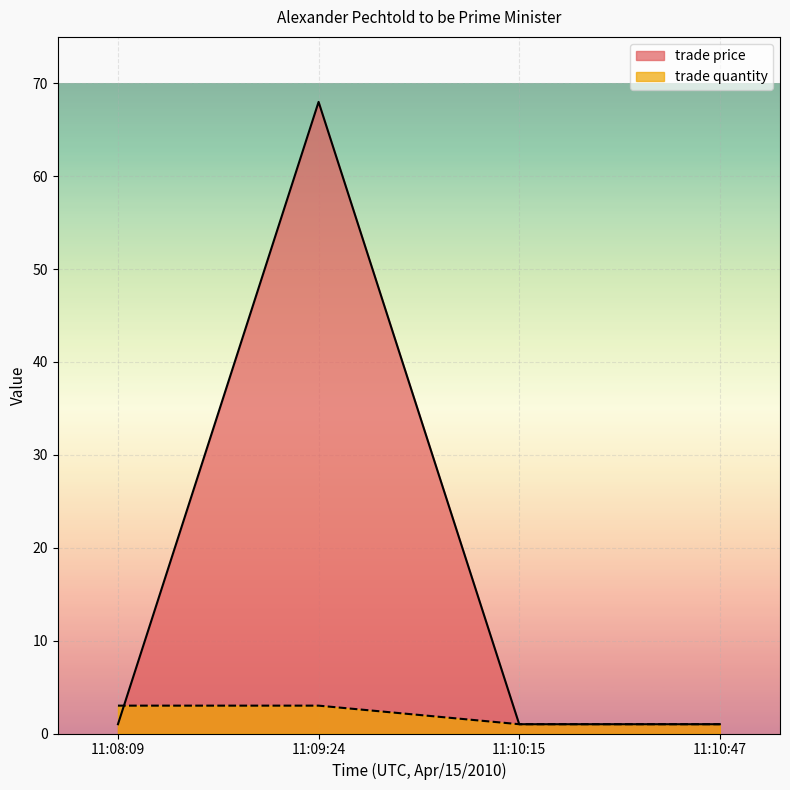

Does the chart display data point markers on the line(s)?

No